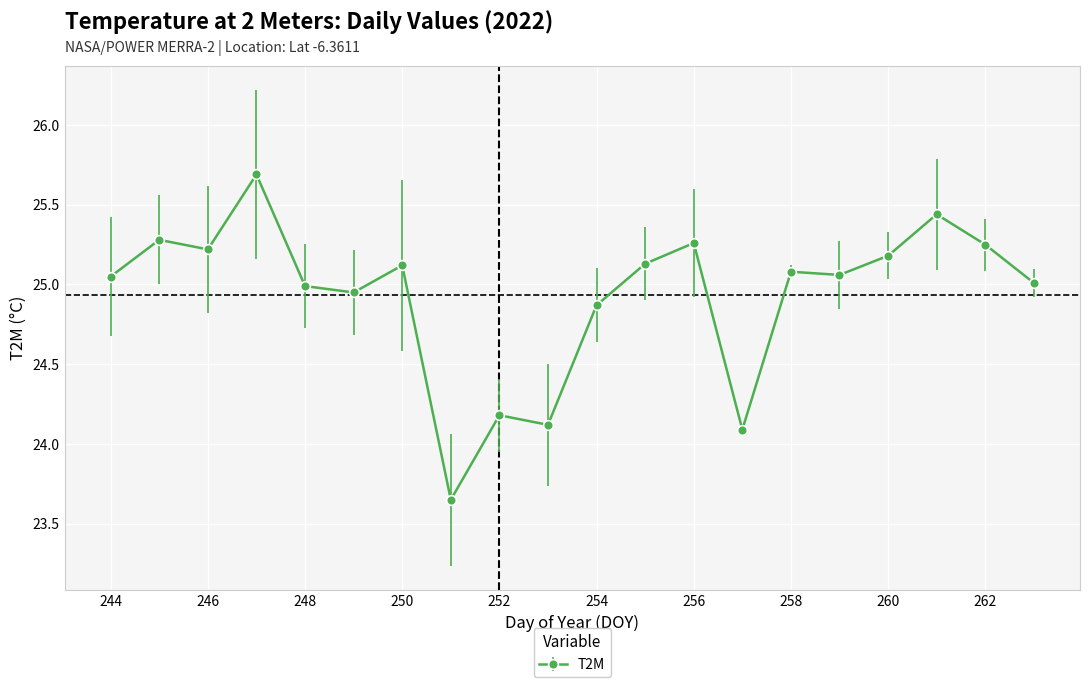

What is the difference between the maximum and minimum values?

2.0